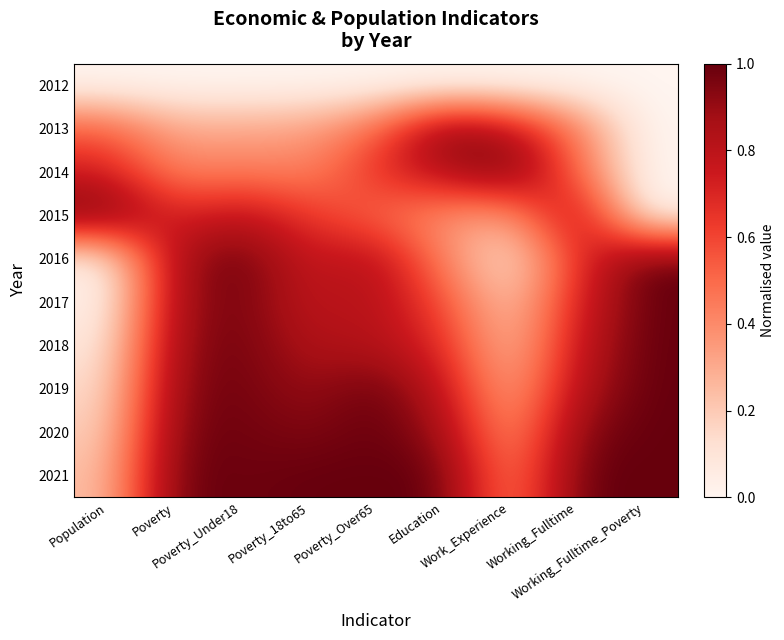

At how many categories does at least one series exceed 0?

9